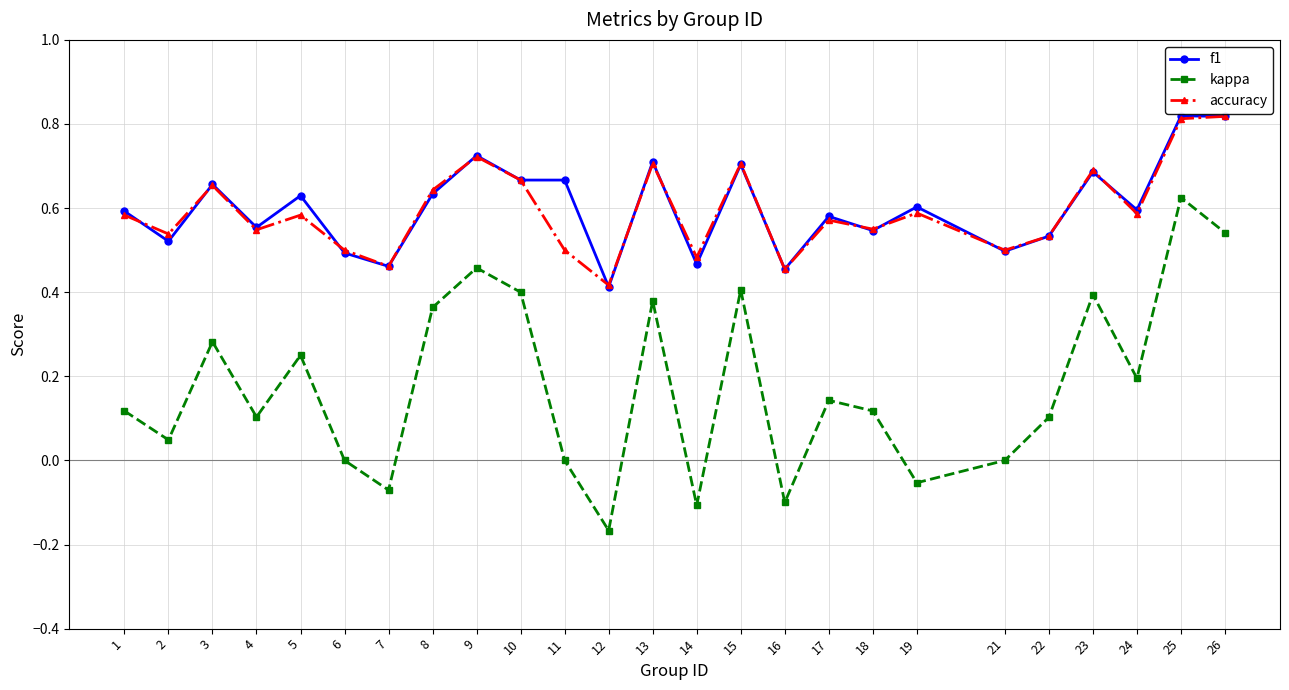

Which label corresponds to the smallest value in the chart?

12